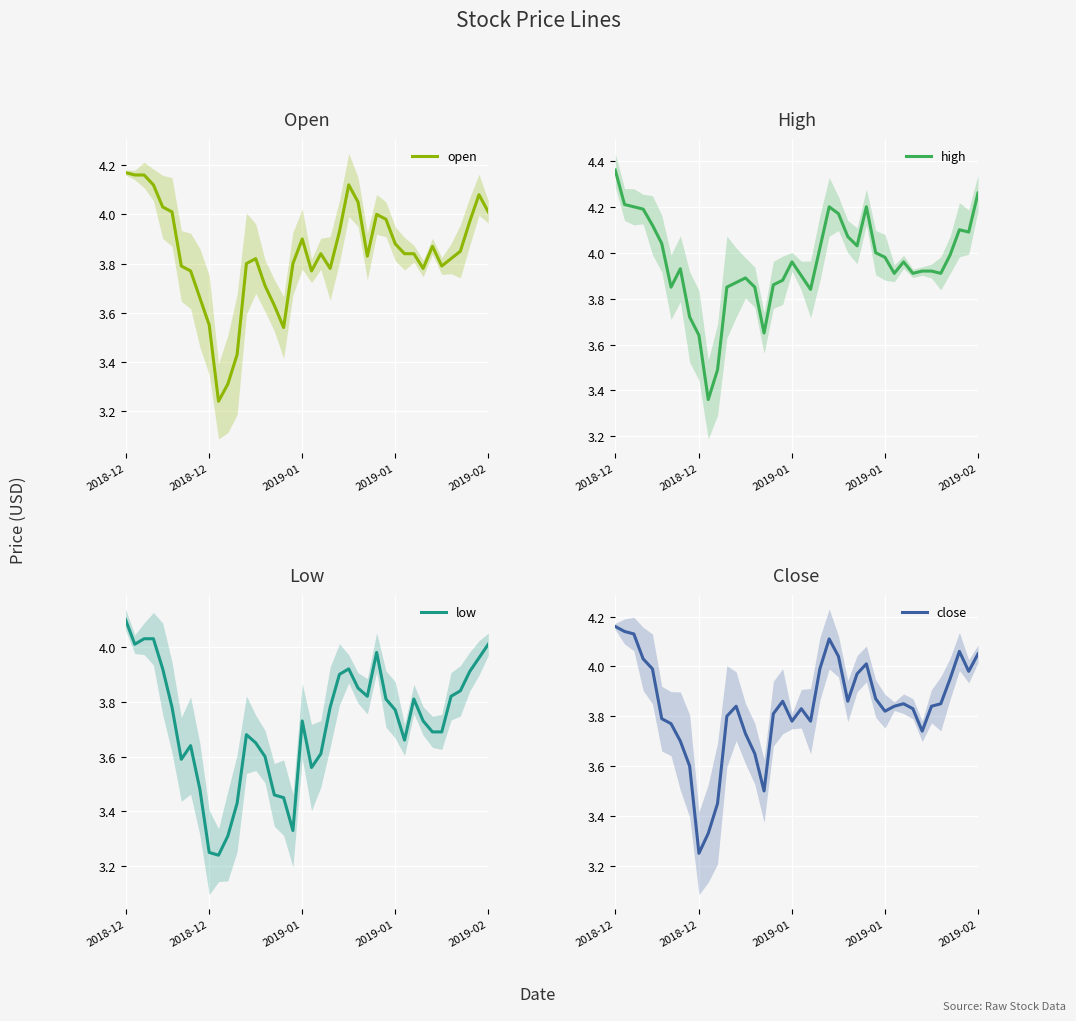

In open, how many points are lower than both neighbors (excluding endpoints)?

7